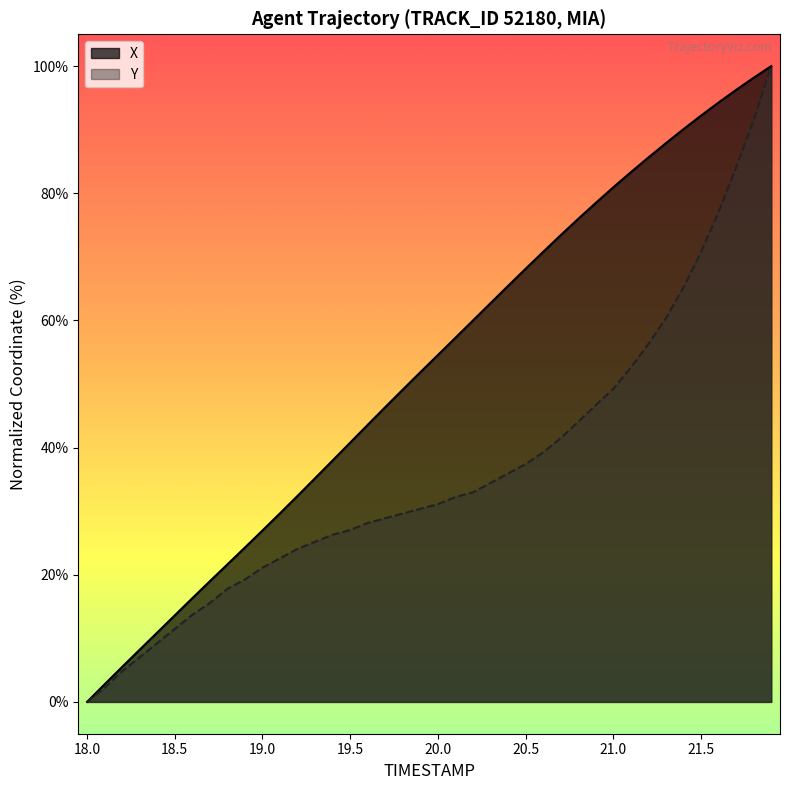

What is the label of the 23rd point from the right?

19.7